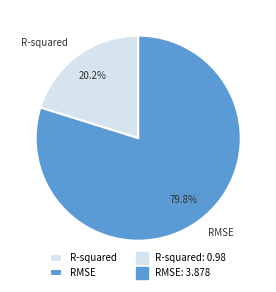

Which category accounts for the majority?

RMSE